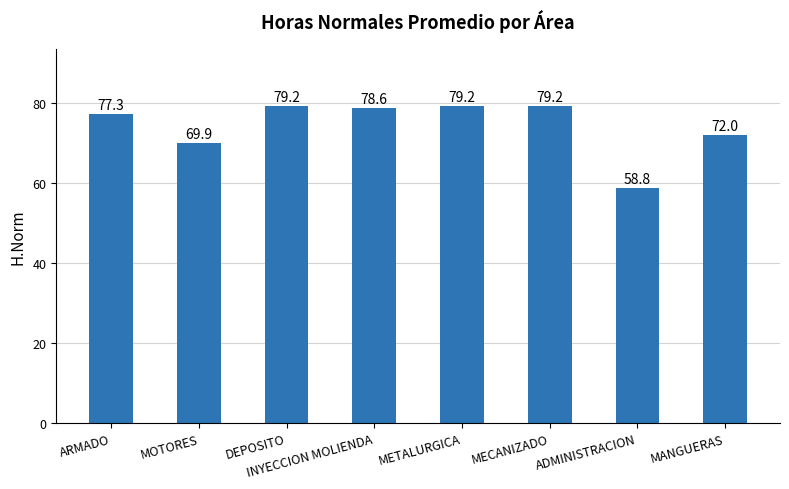

The value at DEPOSITO is 79.2. True or false?

True